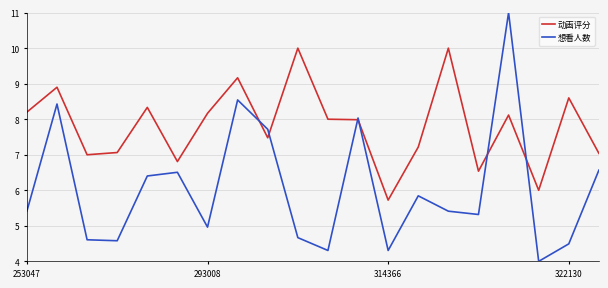

What is the greatest value displayed?

11.0